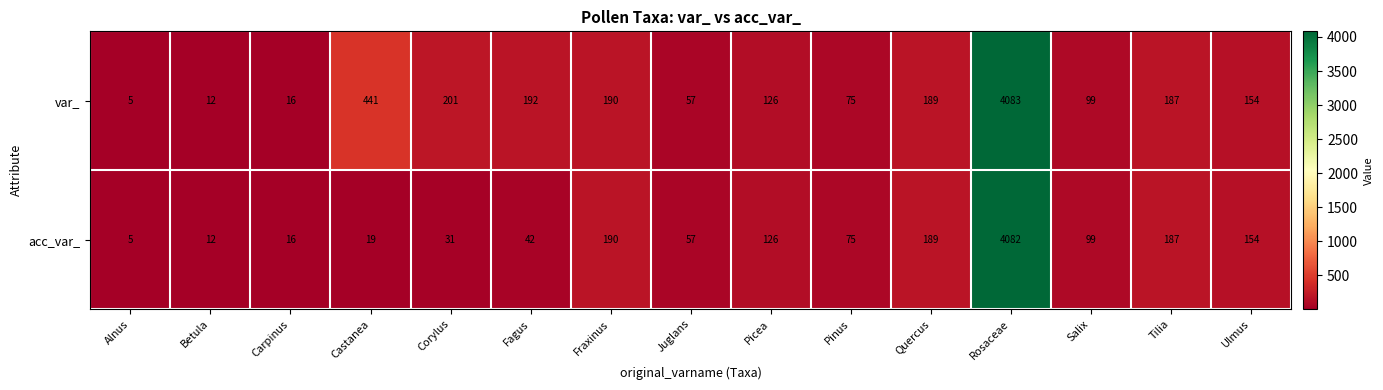

Count the number of data series in this chart.

2